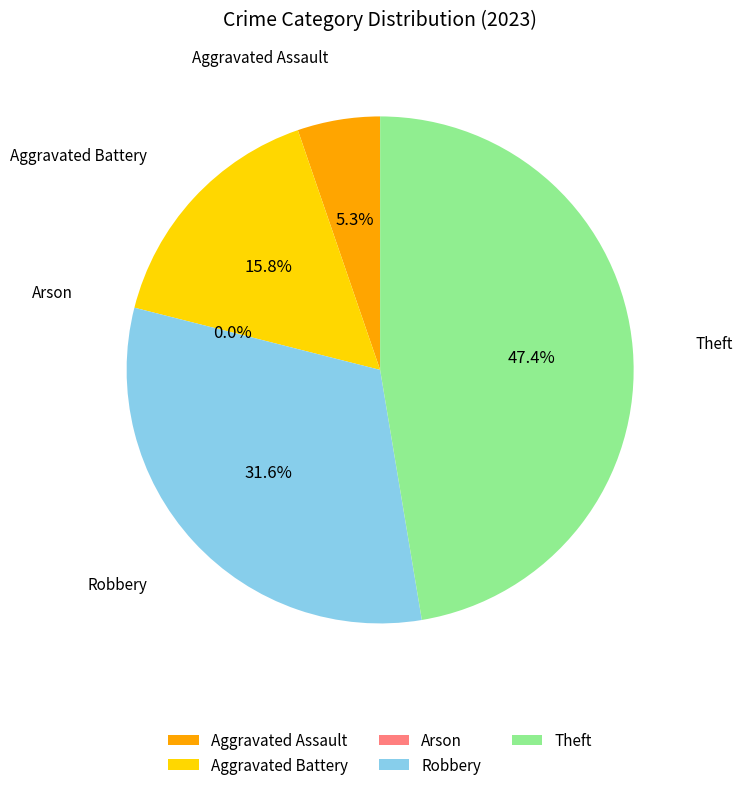

Does Aggravated Assault represent more than half of the total?

No